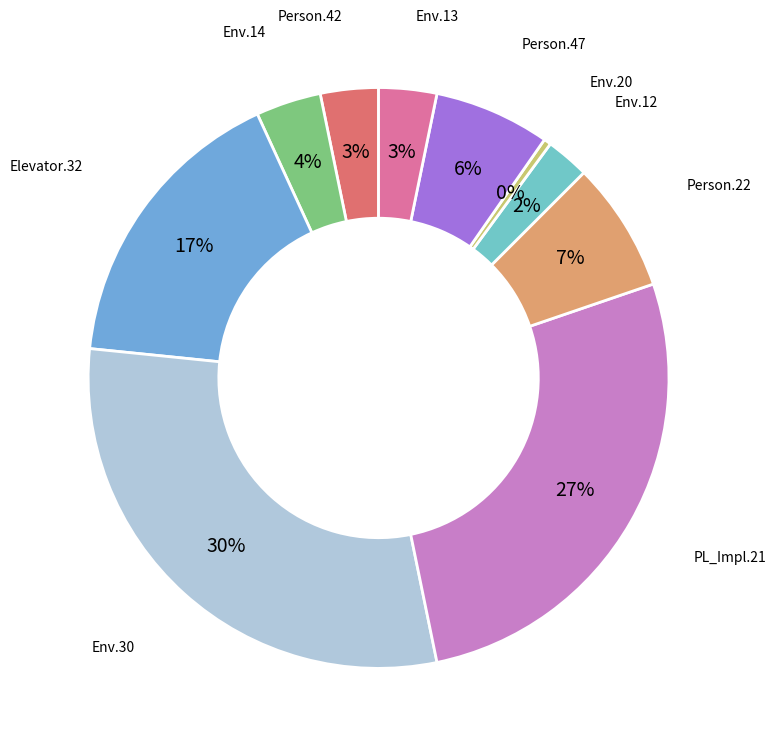

To the nearest percent, what is the difference between the Person.22 and Env.20 slice percentages?

7%